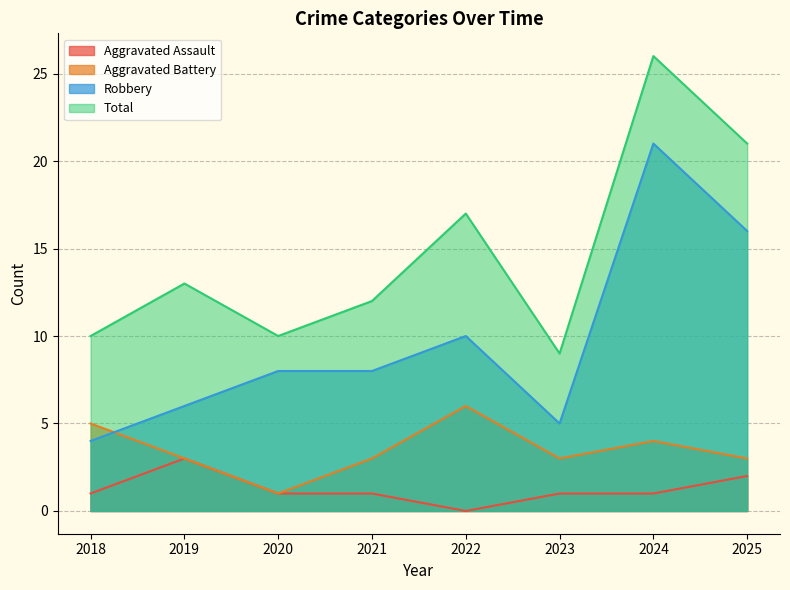

At which label does Aggravated Battery reach its minimum?

2020